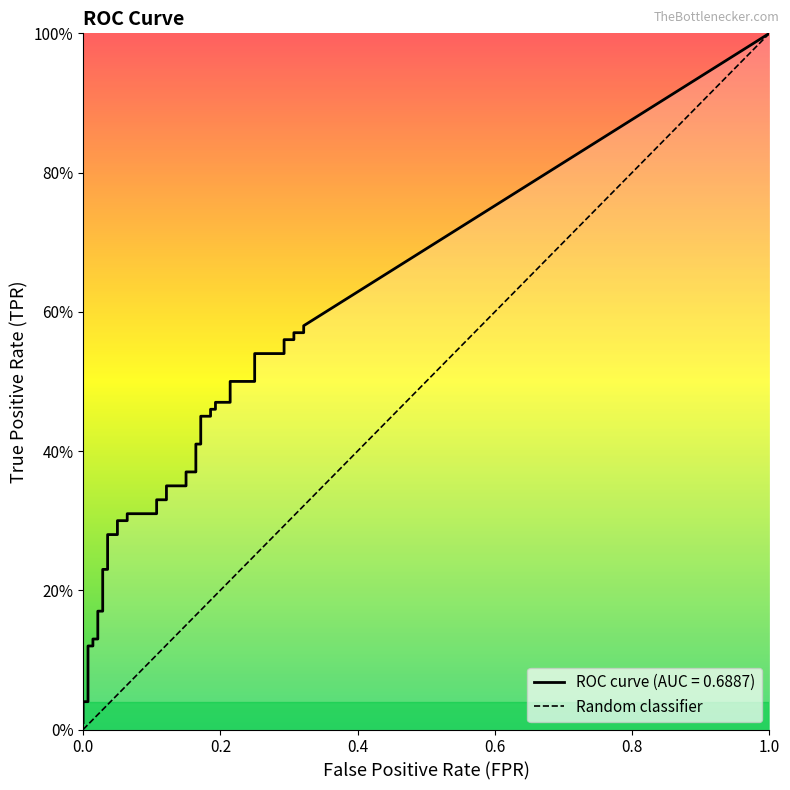

True or false: fpr and tpr intersect in this chart.

False